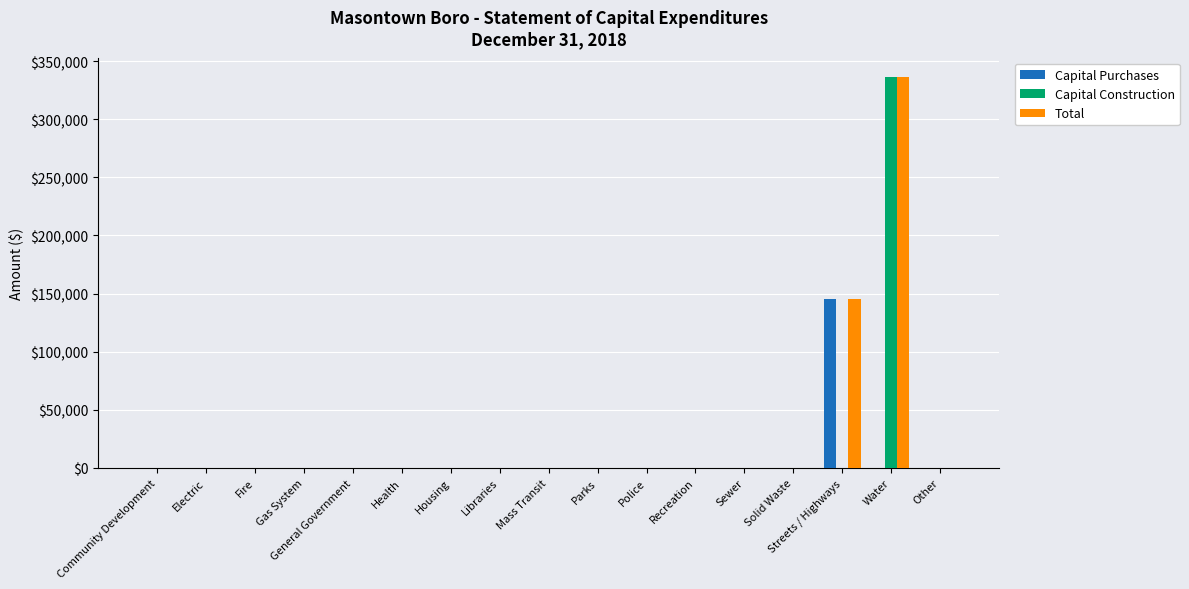

At which category is the sum across all series the highest?

Water